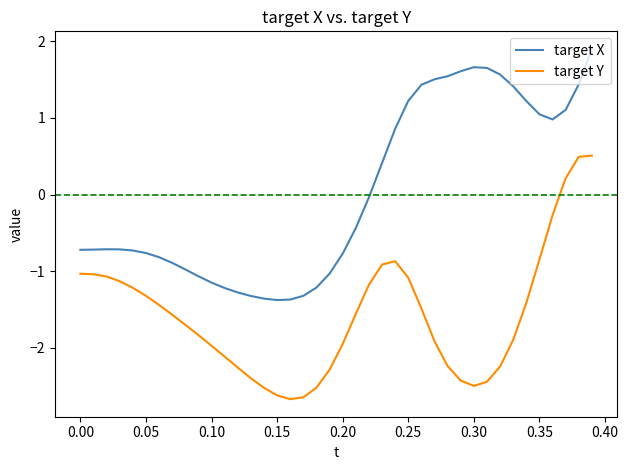

Which series has the widest spread of values?

target X